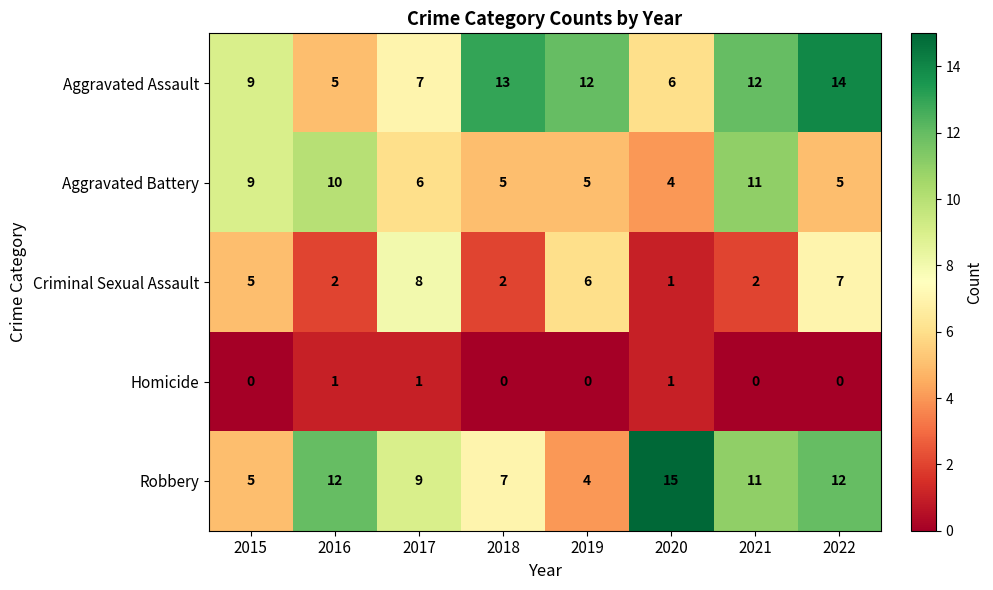

Is it true that Homicide equals 0 at 2018?

True